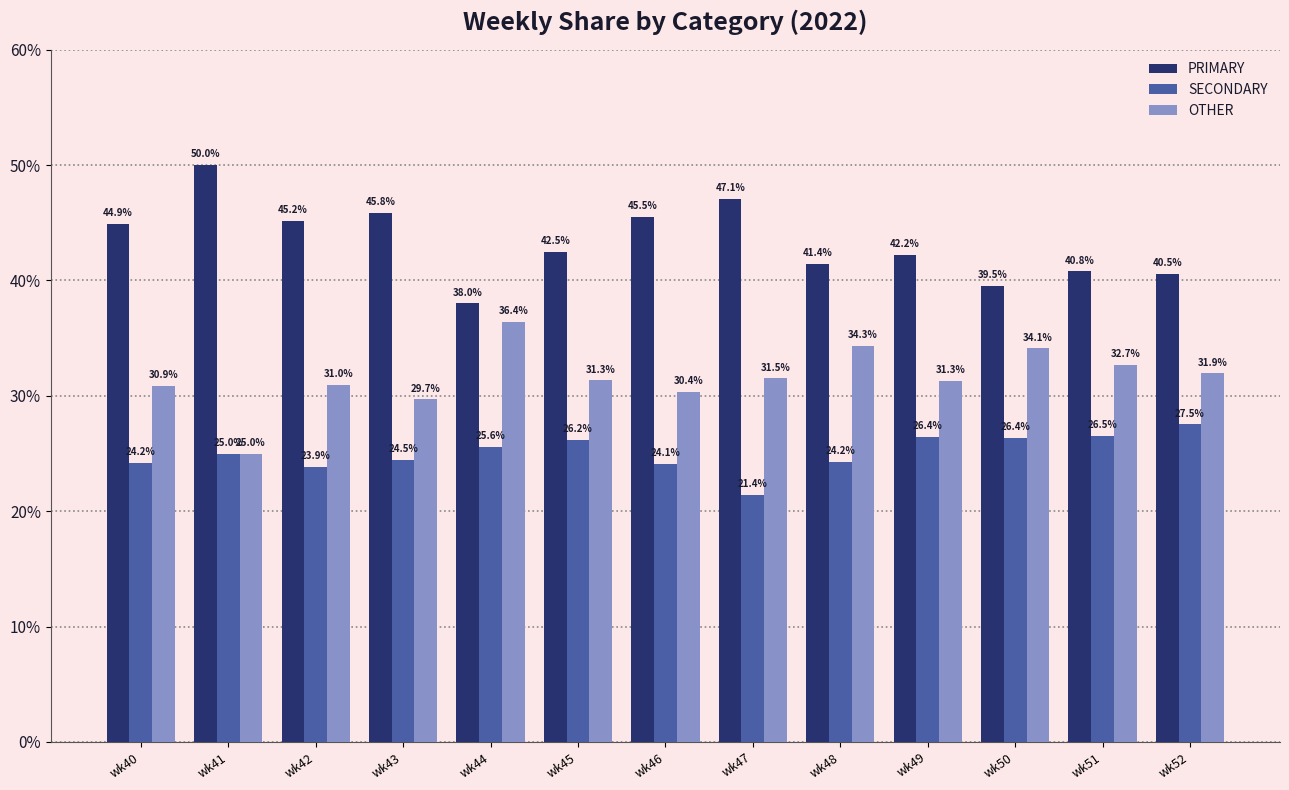

What is the spread (max minus min) of values at wk48?

17.2